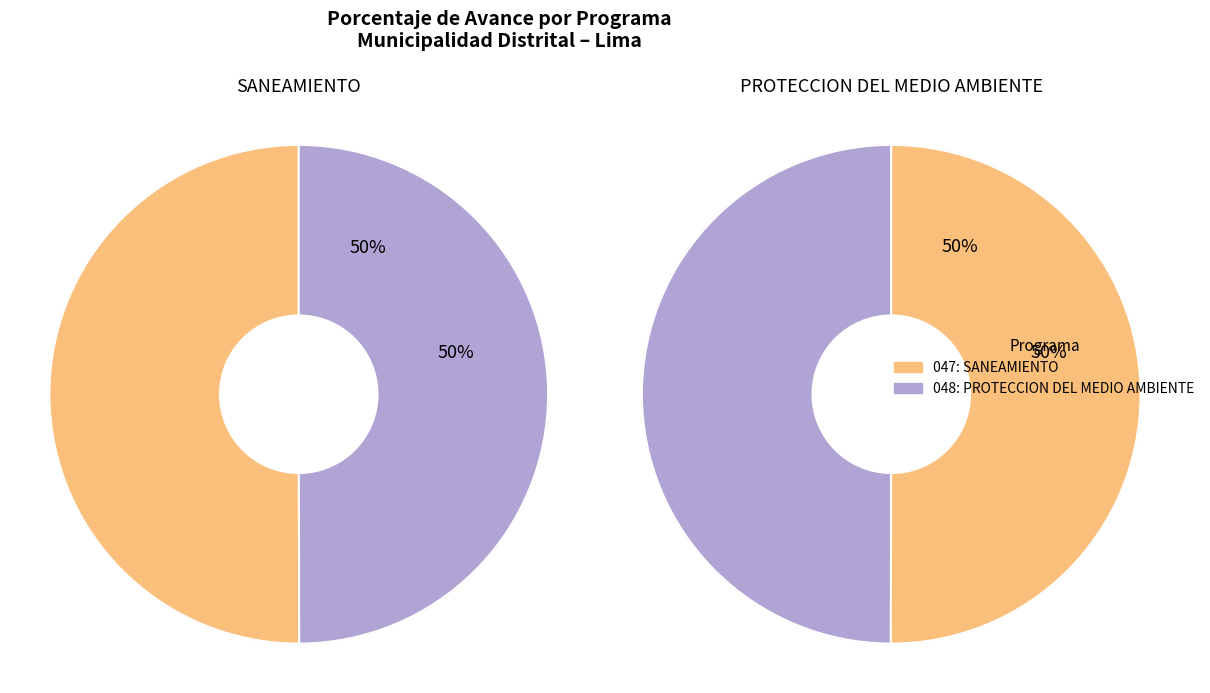

What percentage do 048: PROTECCION DEL MEDIO AMBIENTE and 047: SANEAMIENTO together represent?

100.0%